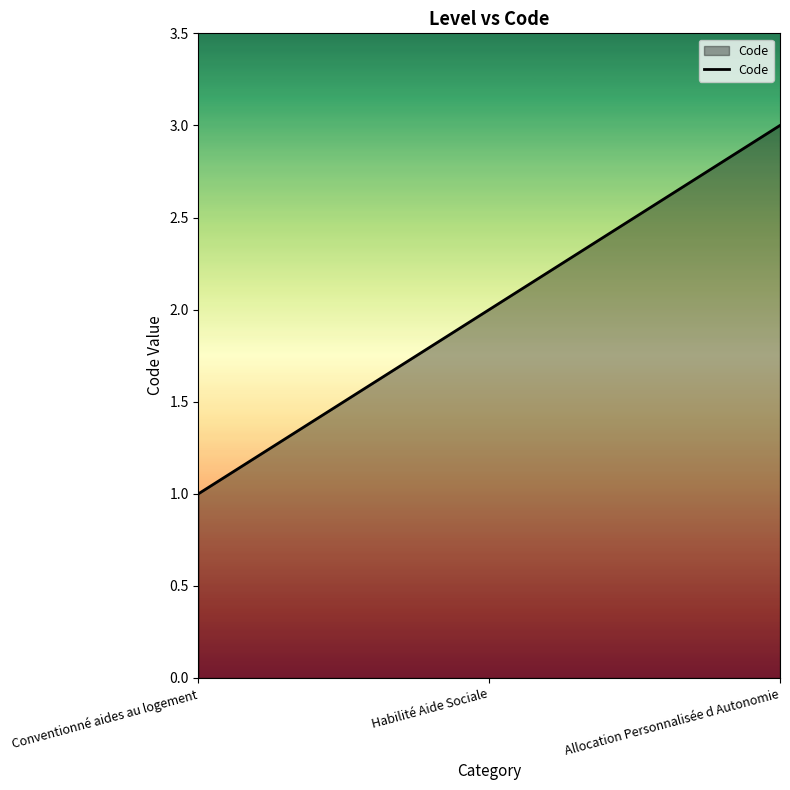

What is the average value?

2